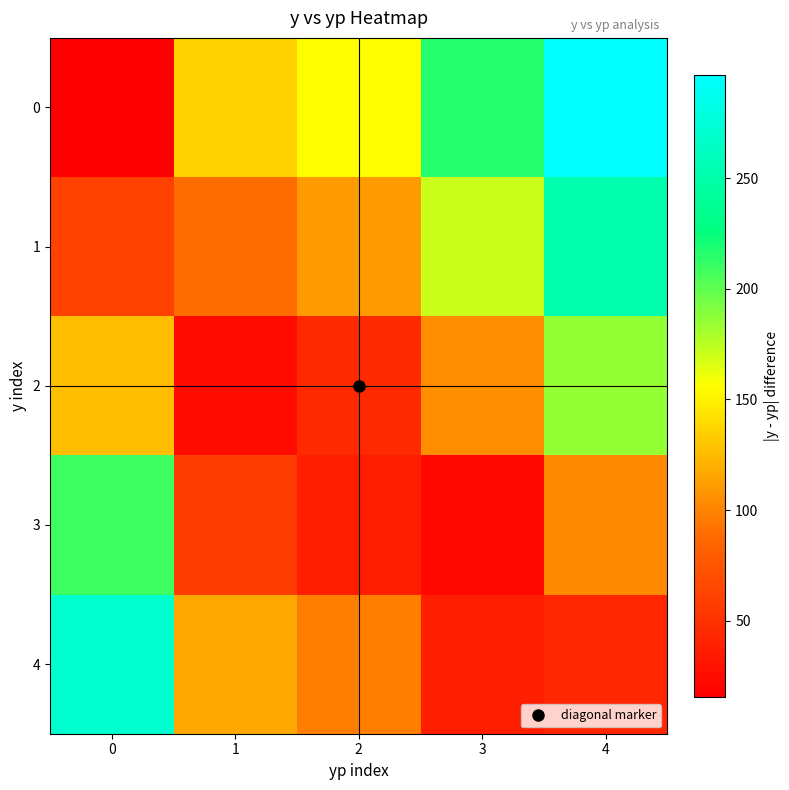

Reading left to right, transcribe all the data shown in this chart.

0: 0=15.8	1=135.7	2=156.0	3=216.0	4=296.5
1: 0=61.3	1=90.2	2=110.5	3=170.5	4=251.0
2: 0=127.3	1=24.2	2=44.5	3=104.5	4=185.0
3: 0=209.3	1=57.8	2=37.5	3=22.5	4=103.0
4: 0=269.3	1=117.8	2=97.5	3=37.5	4=43.0